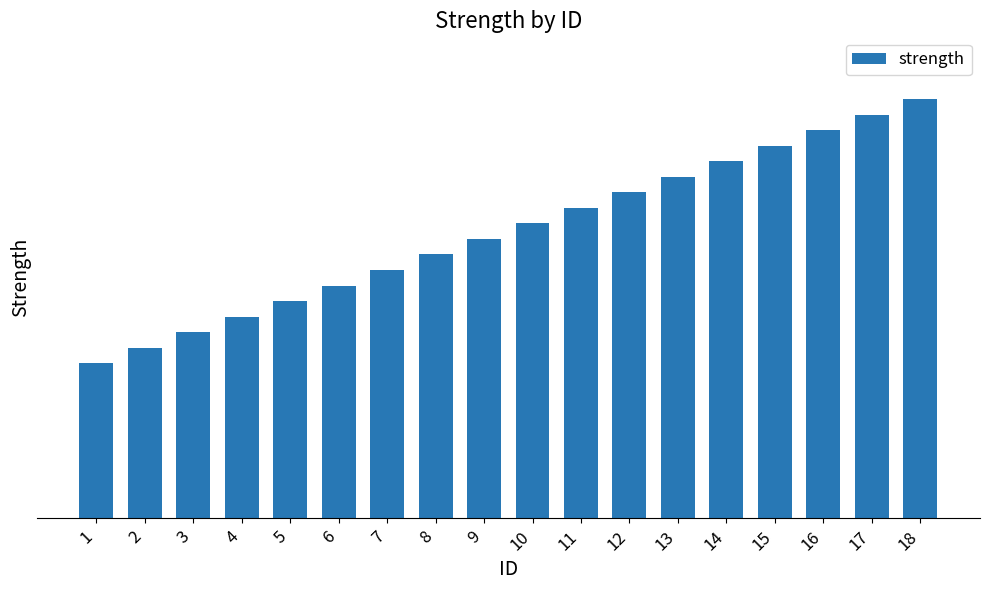

The value at 4 is 13. True or false?

True